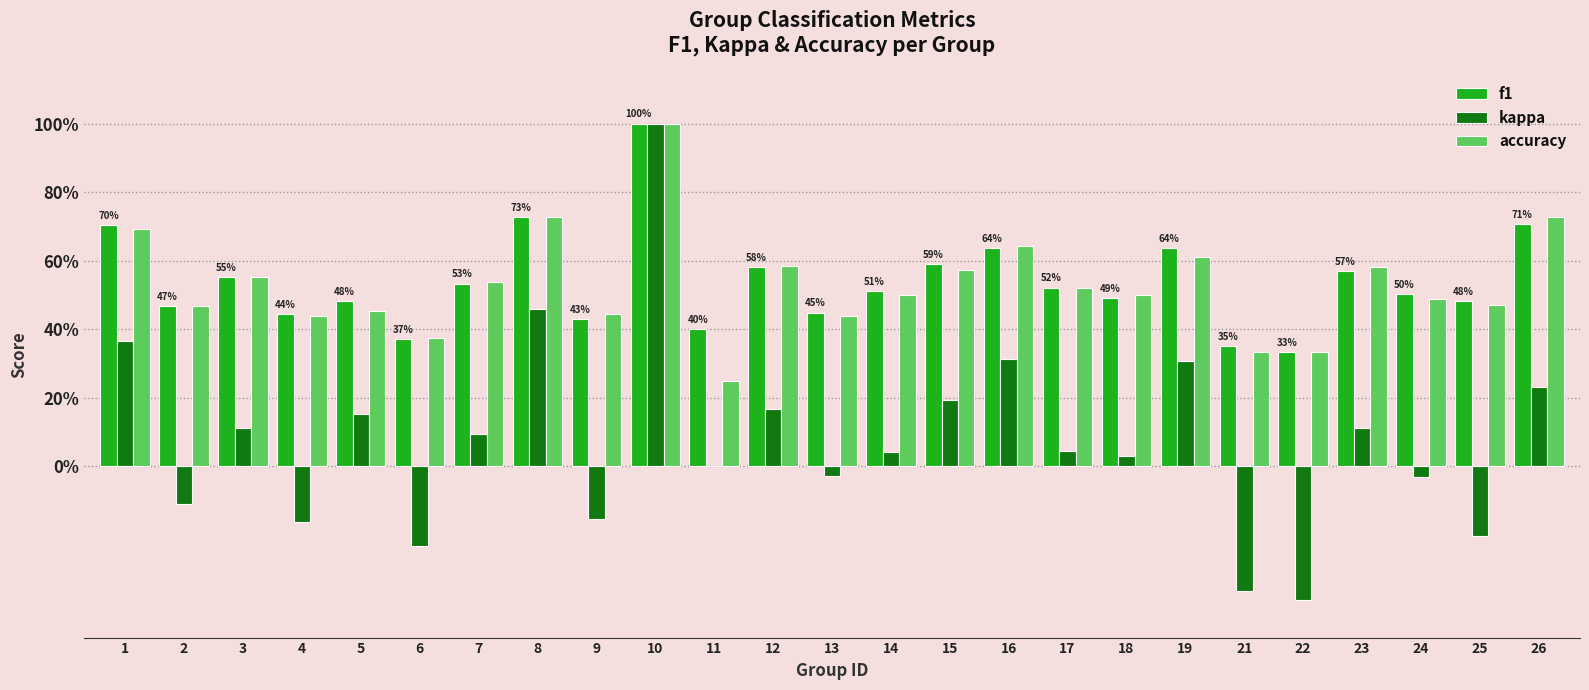

Is it true that f1 equals 0.1 at 19?

False